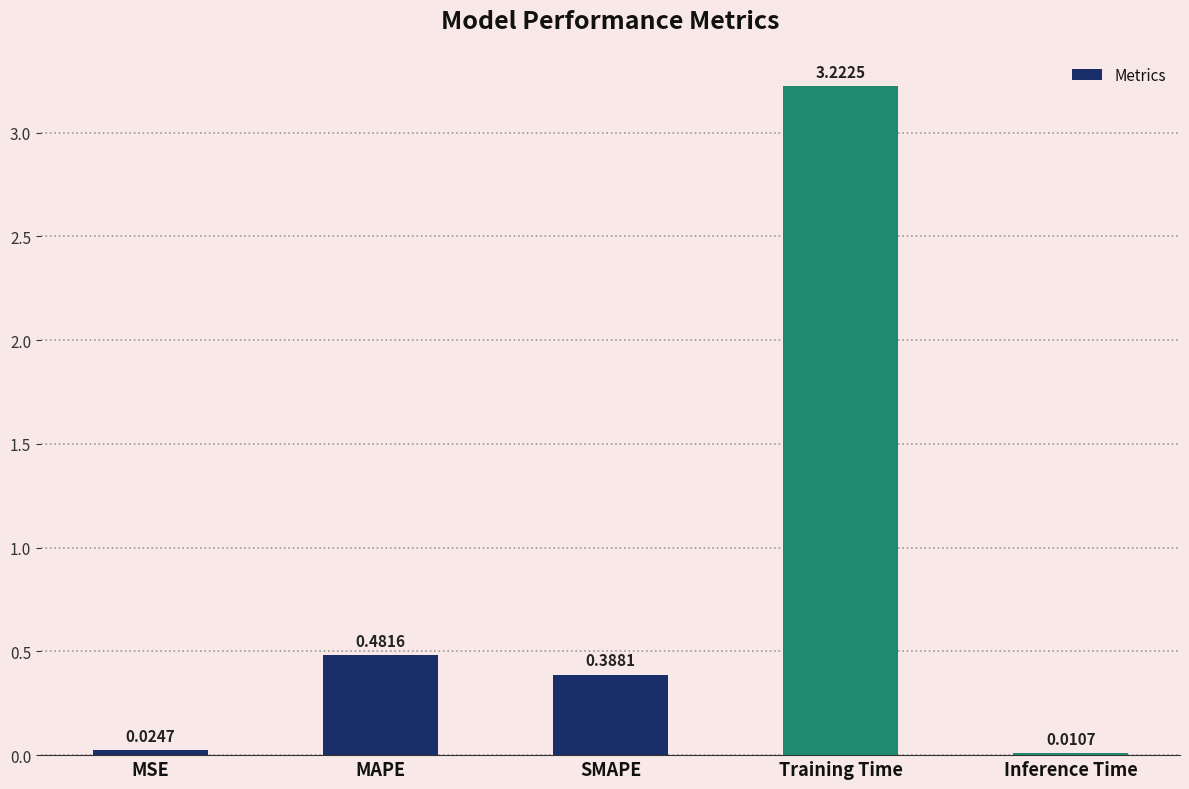

Rank the categories by value from lowest to highest.

Inference Time, MSE, SMAPE, MAPE, Training Time